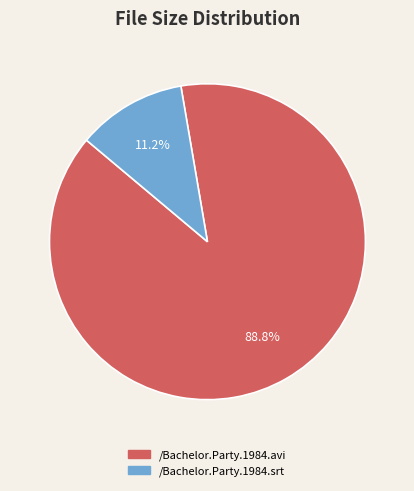

What percentage is the /Bachelor.Party.1984.srt slice, to the nearest percent?

11%